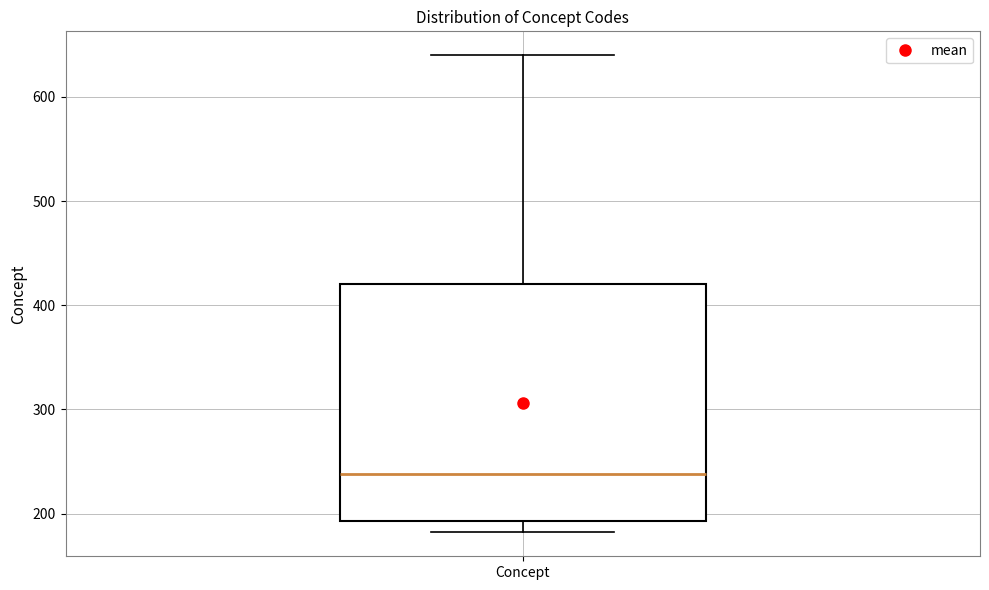

Read this box plot against the y-axis: the position of the median line, the range covered by the box, and the ends of both whiskers. The values are not printed on the chart, so give them approximately, as read against the axis.

median 240, box 190 to 420, whiskers 180 to 640